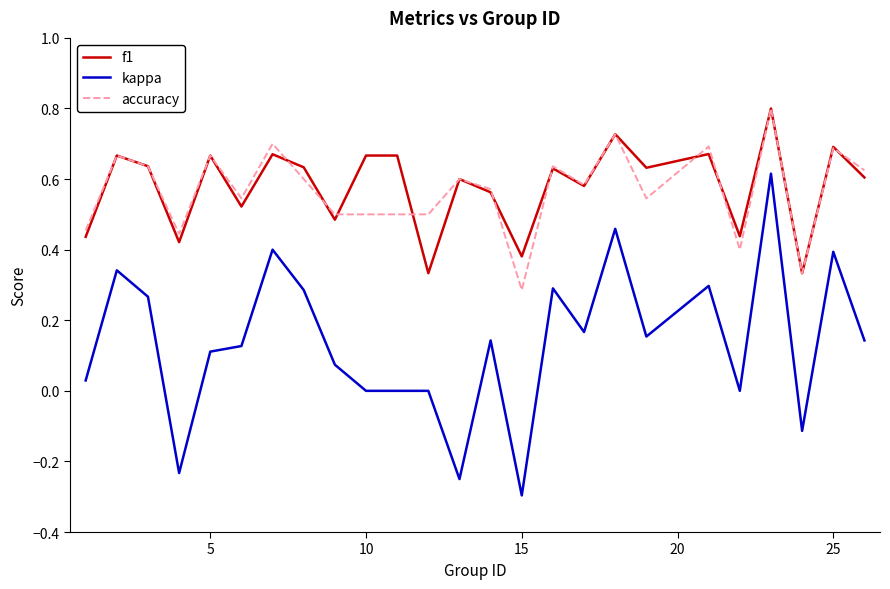

True or false: kappa and f1 cross at least once.

False